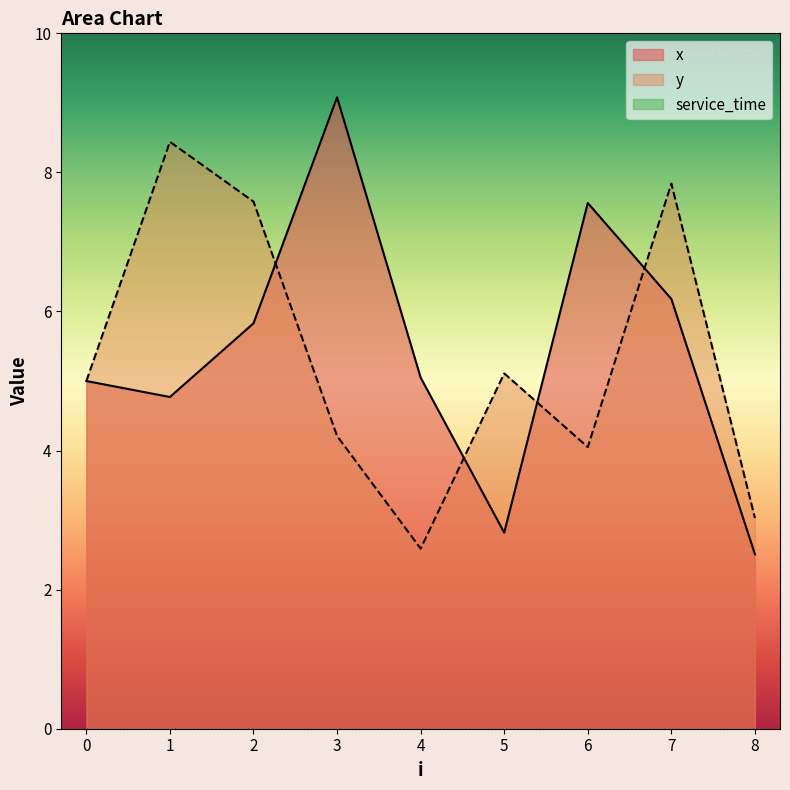

Does the chart have visible grid lines?

No